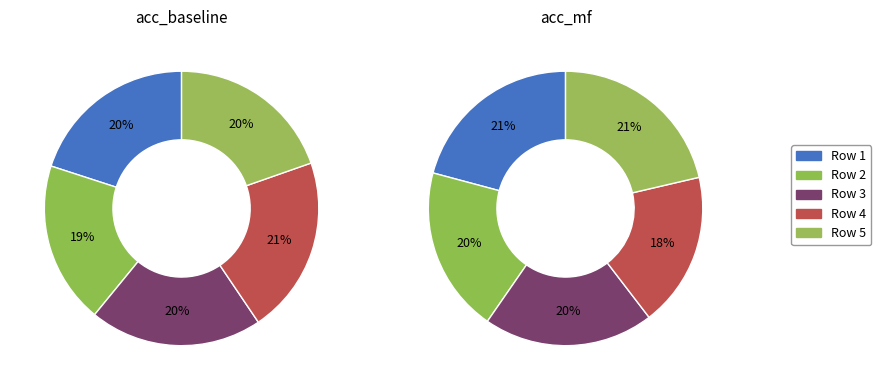

How much of the chart is everything except 1?

80.0%